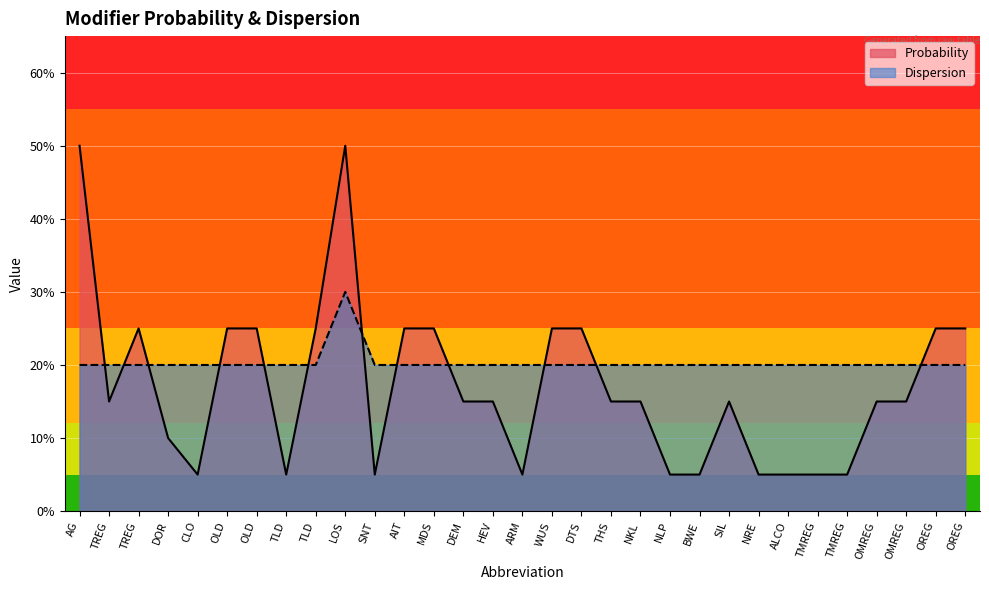

The Probability series shows 0.2 at AIT. True or false?

True